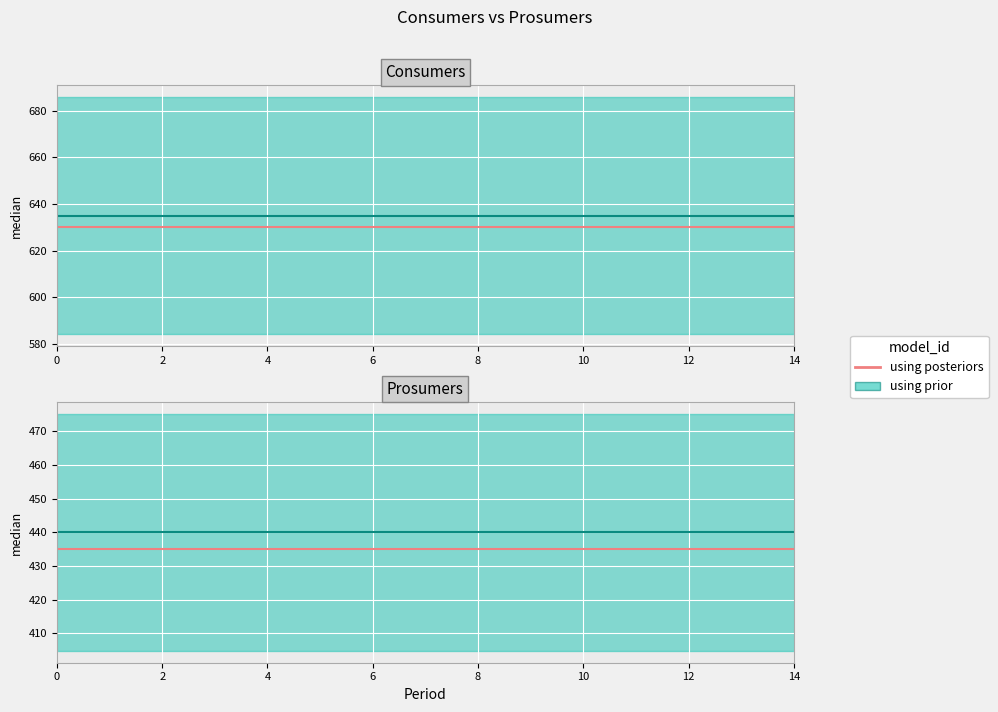

Which series has the largest range (max minus min)?

Consumers